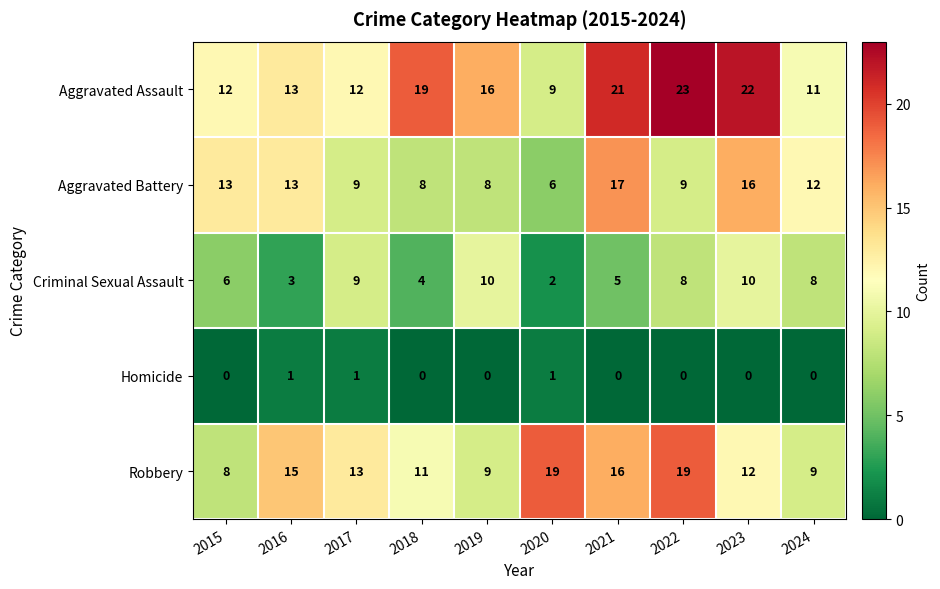

At 2019, list the series in order from smallest to largest.

Homicide, Aggravated Battery, Robbery, Criminal Sexual Assault, Aggravated Assault